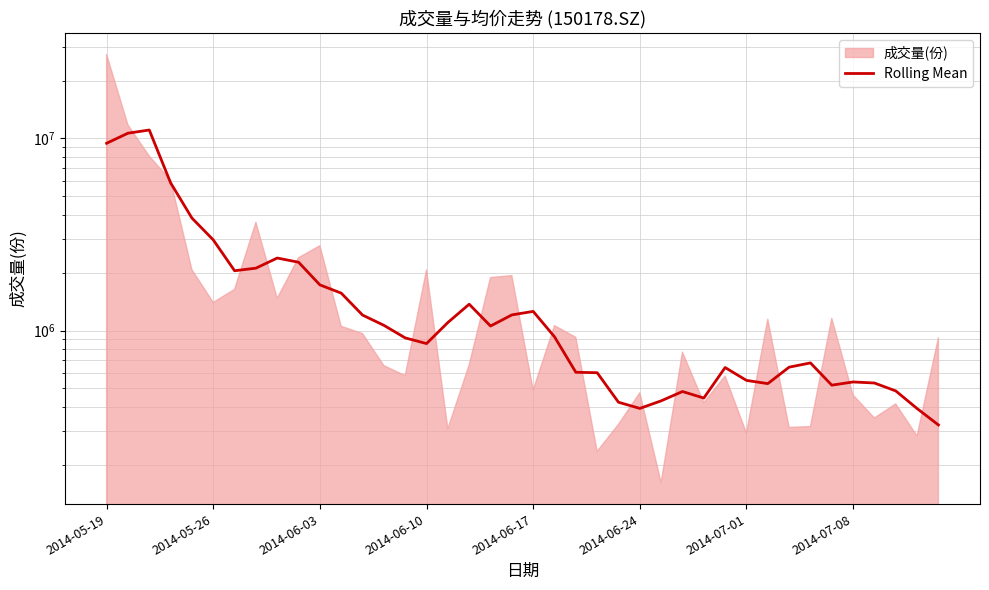

Read the value at 17.

1370652.8